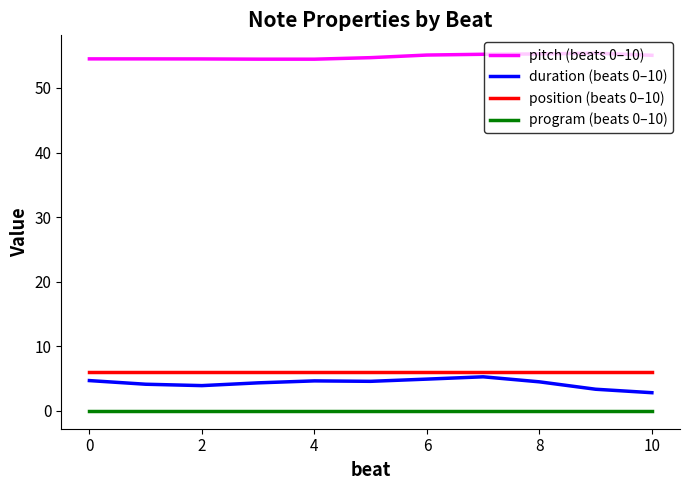

In duration (beats 0–10), how many points are lower than both neighbors (excluding endpoints)?

2